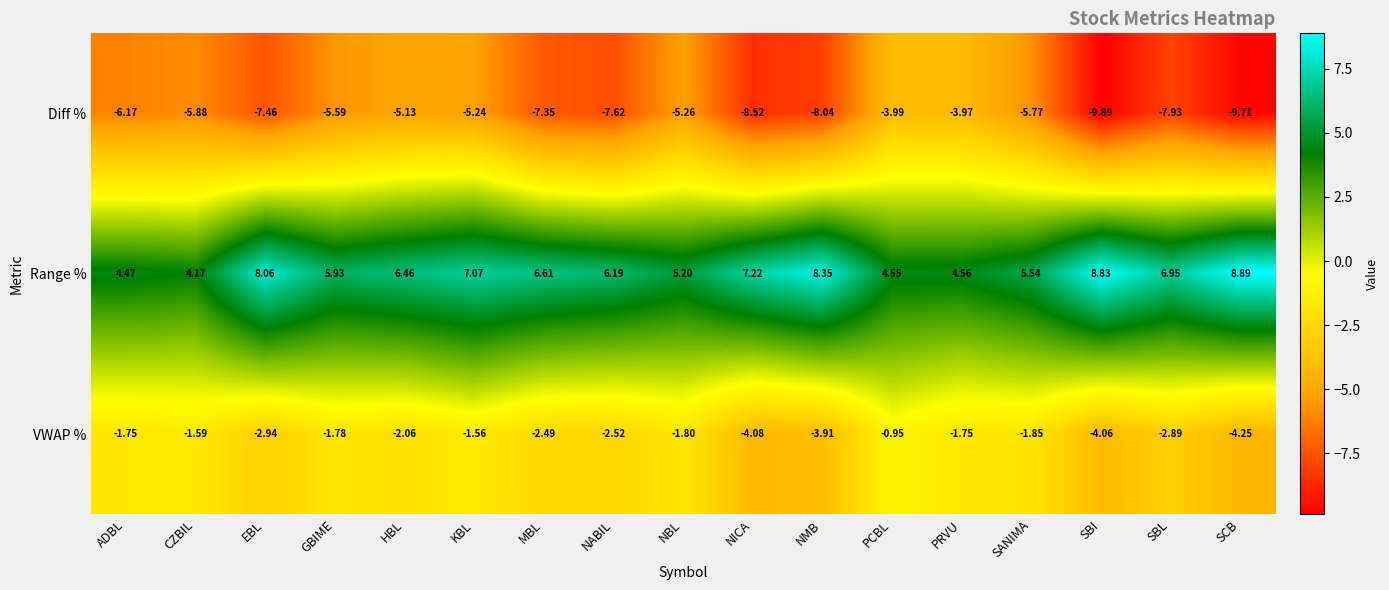

Which category has the lowest value in the VWAP % series?

SCB